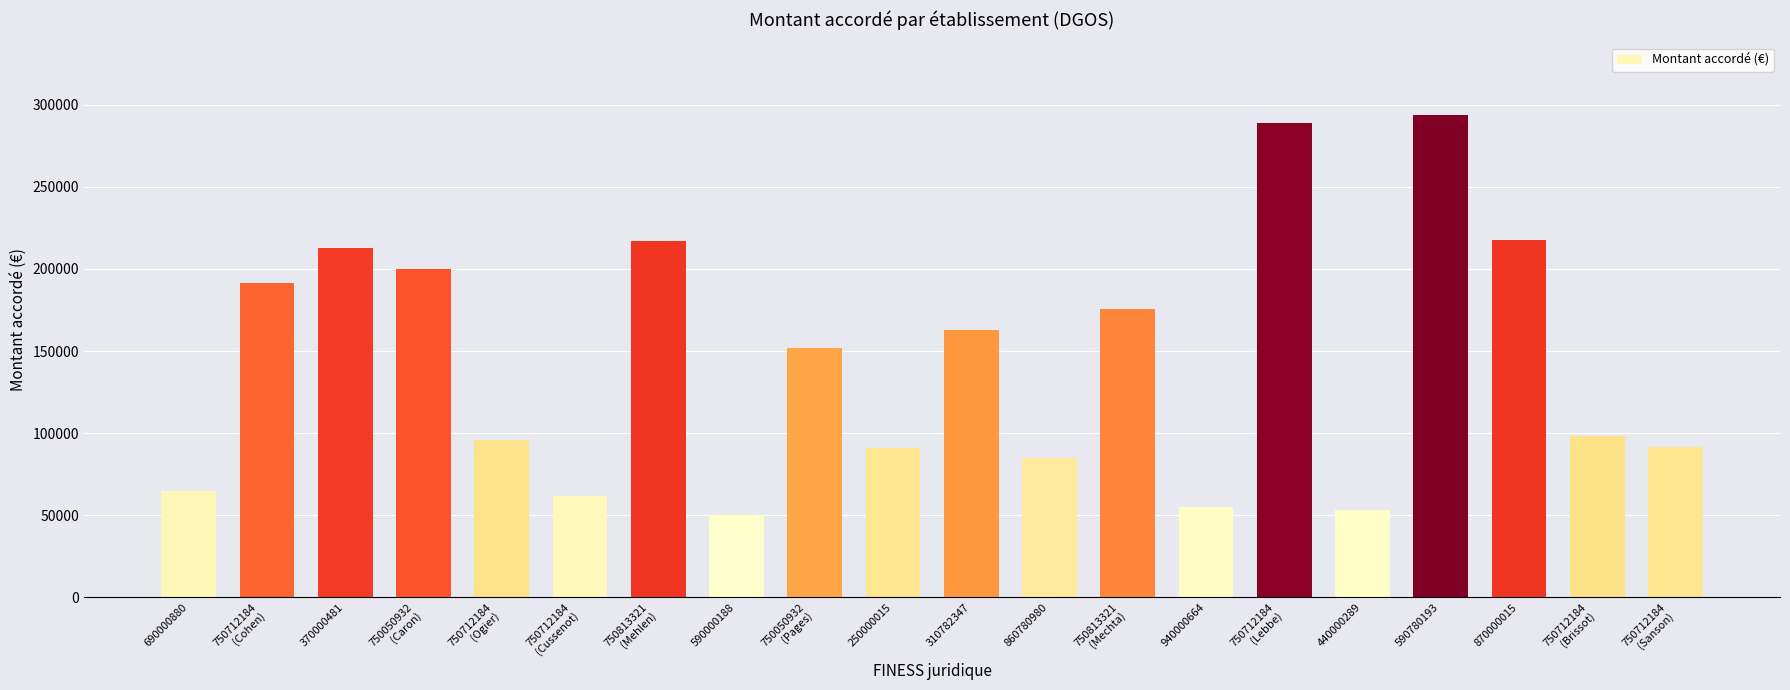

What is the value of the 20th bar from the left?

91382